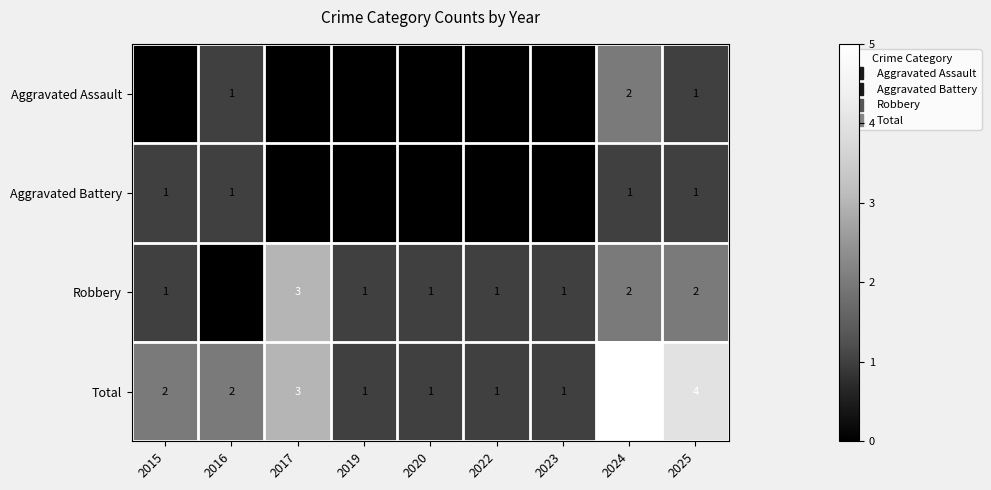

Count the number of data series in this chart.

4